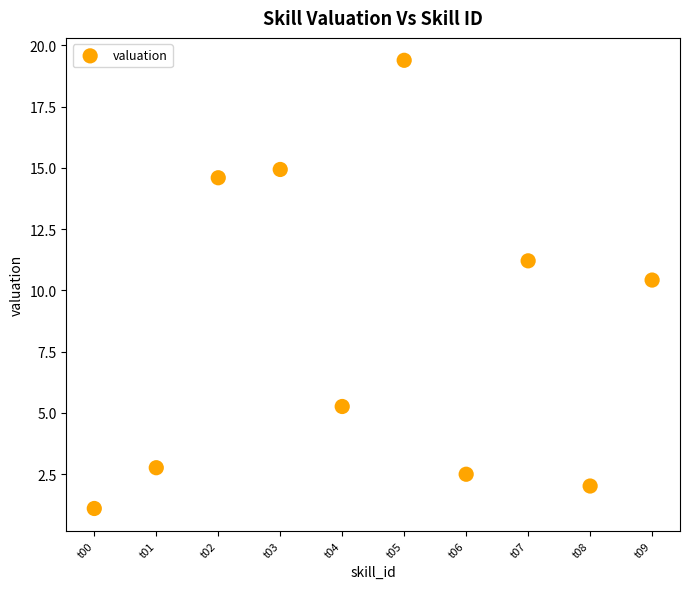

What Y value in the scatter plot is closest to 10?

10.4